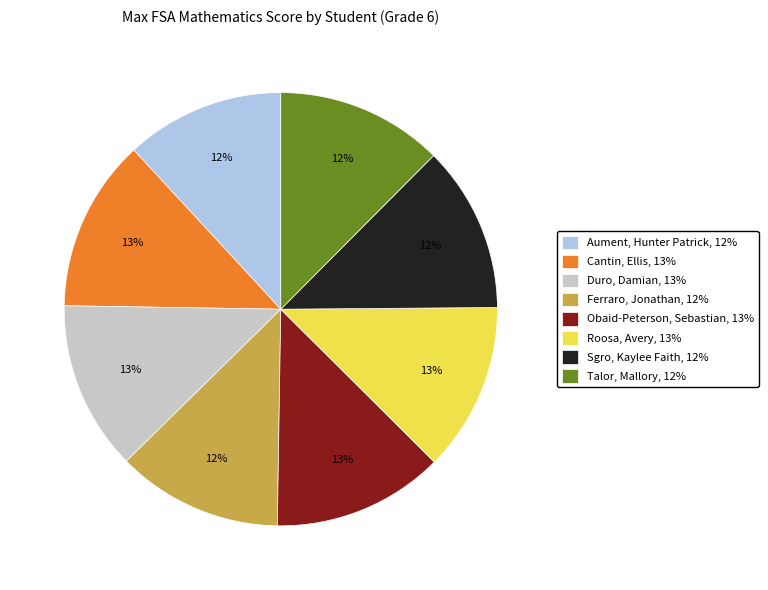

Is Cantin, Ellis the majority of the pie?

No